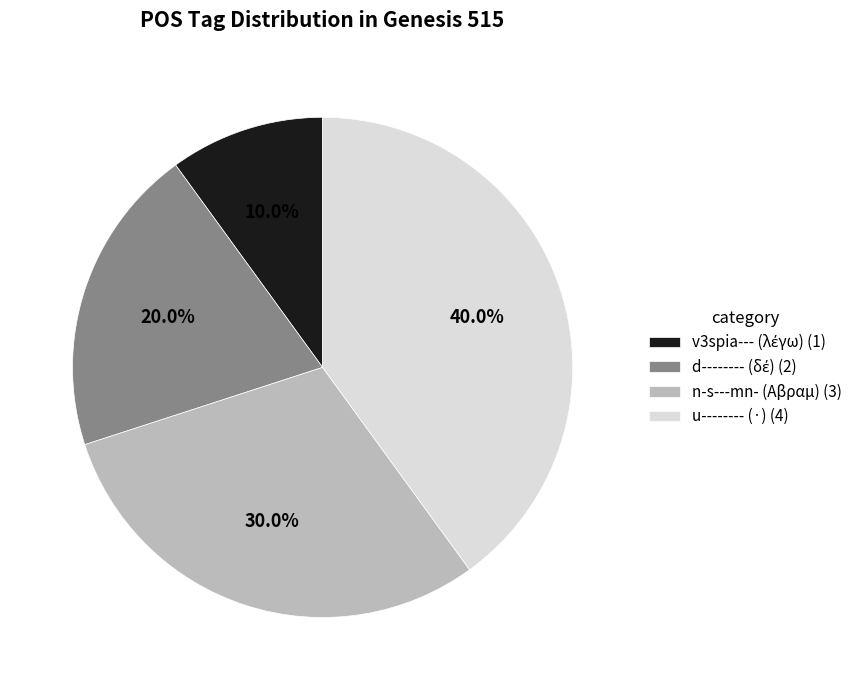

Is it true that n-s---mn- (Αβραμ) is 30% of the pie?

True